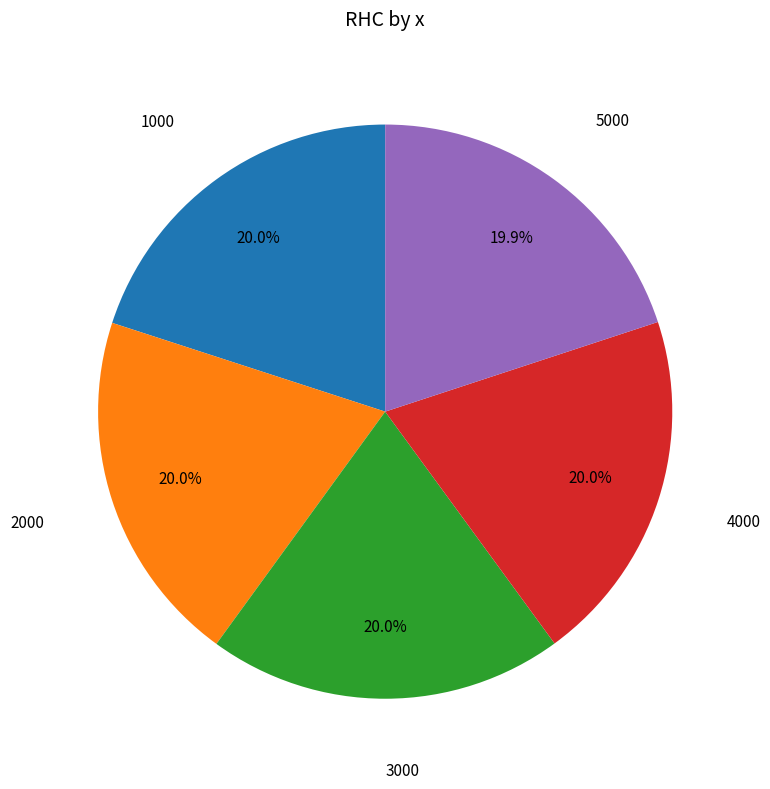

Is there a majority slice in this chart?

No